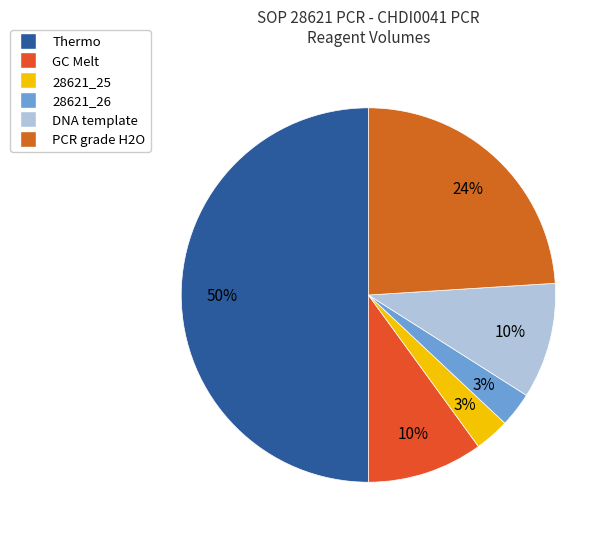

To the nearest percent, what is the difference between the largest and smallest slice percentages?

47%